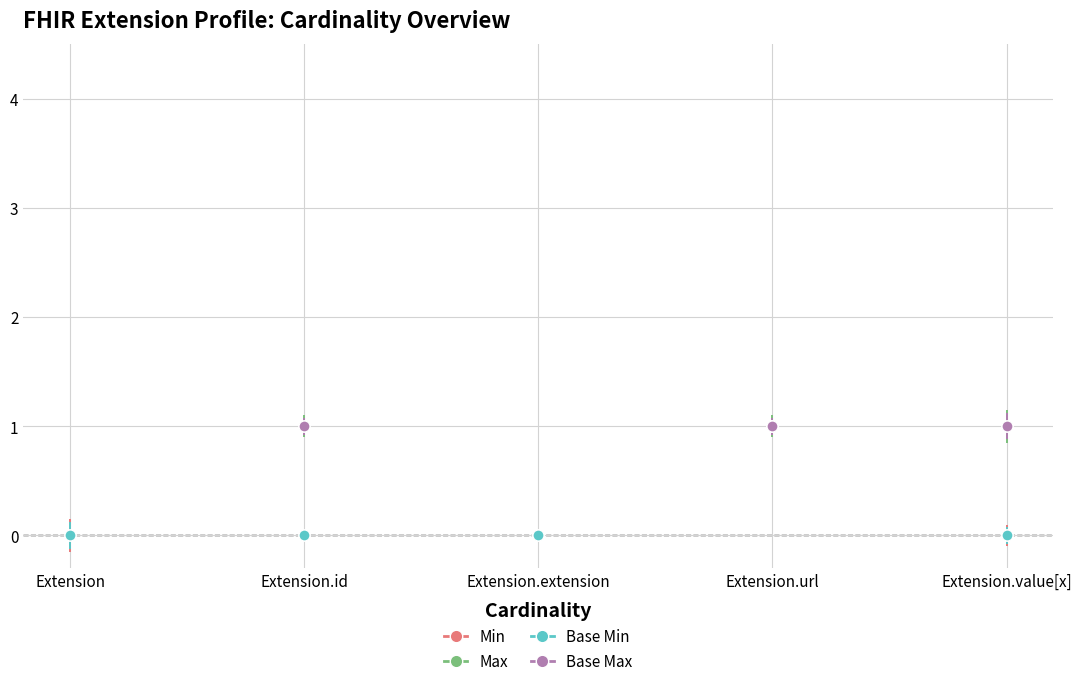

Rank the categories by Base Max_numeric value from lowest to highest.

Extension.id, Extension.url, Extension.value[x], Extension, Extension.extension